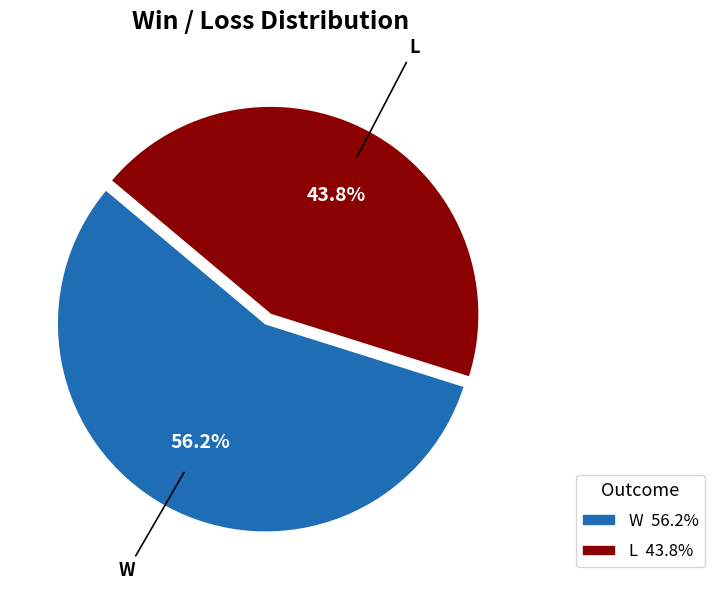

To the nearest percent, what is the combined percentage of L and W?

100%